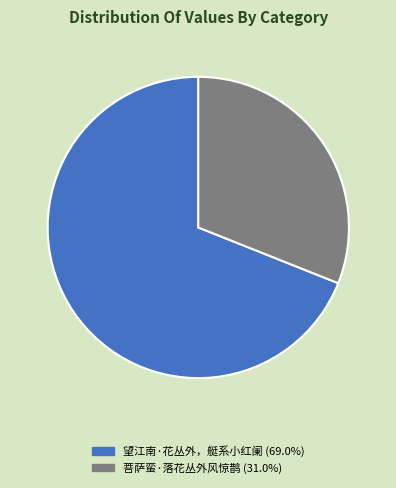

How many segments does this pie chart have?

2